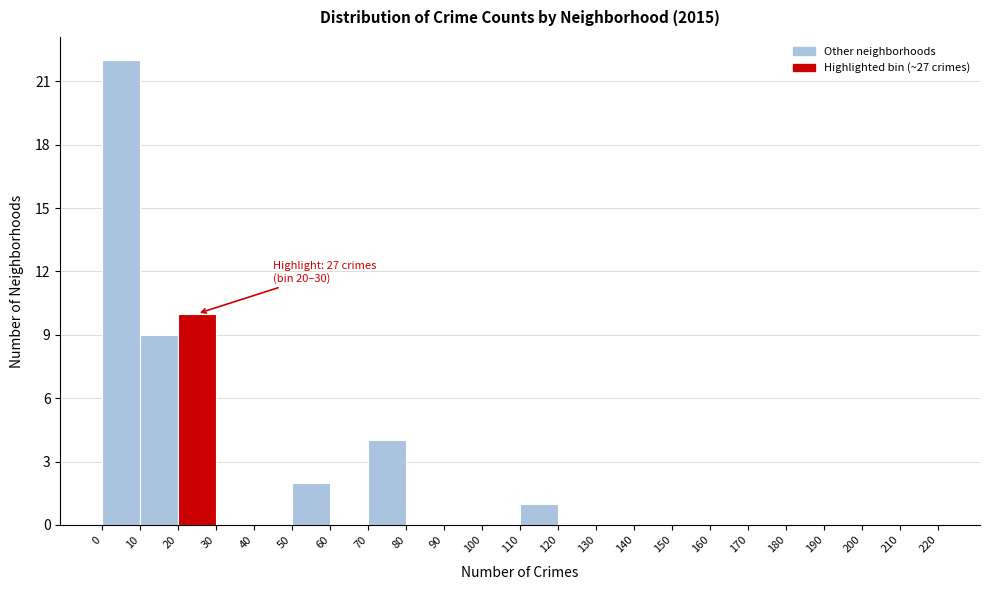

Which range on the x-axis has the tallest bar?

0 to 10